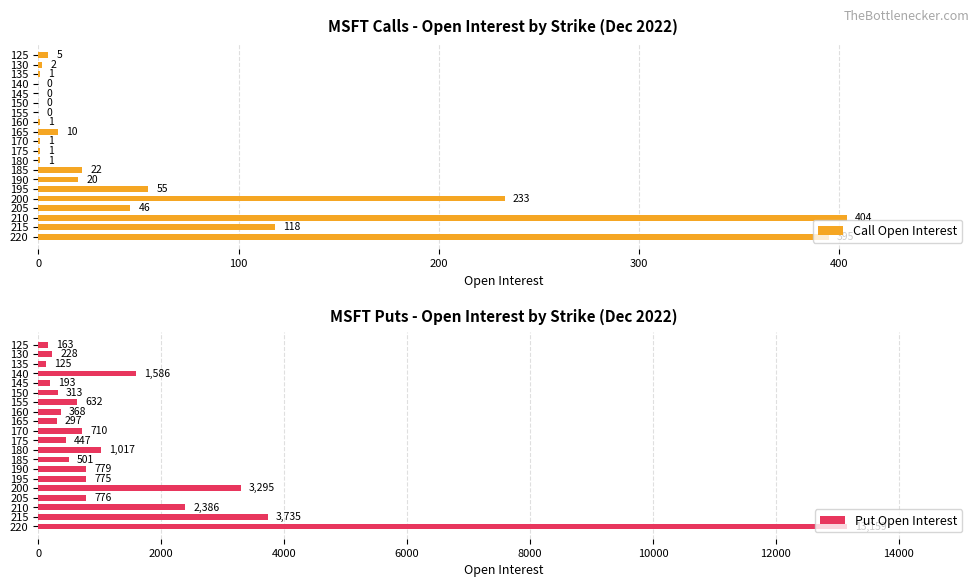

Which series has the widest spread of values?

Put Open Interest